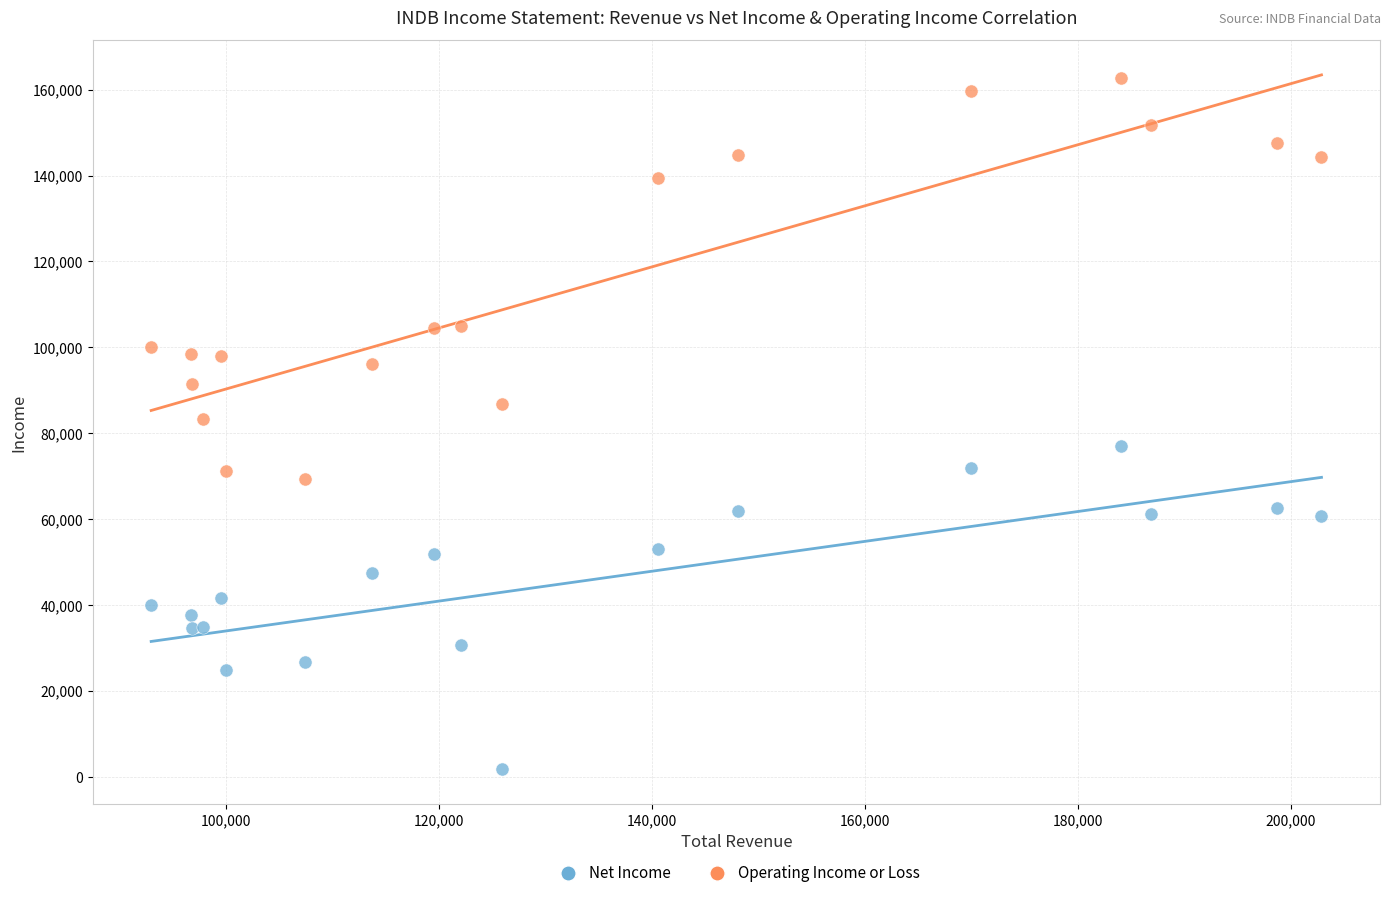

Which series contains the highest Y value?

Operating Income or Loss